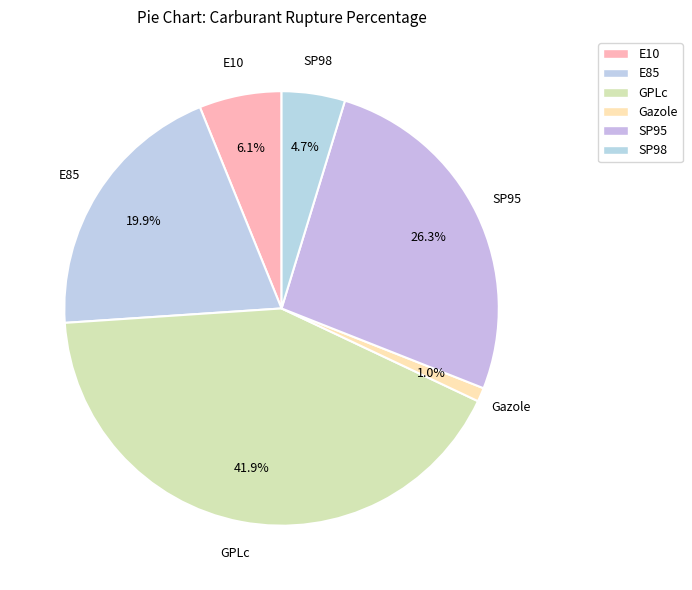

What percentage do E10 and GPLc together represent?

48.1%